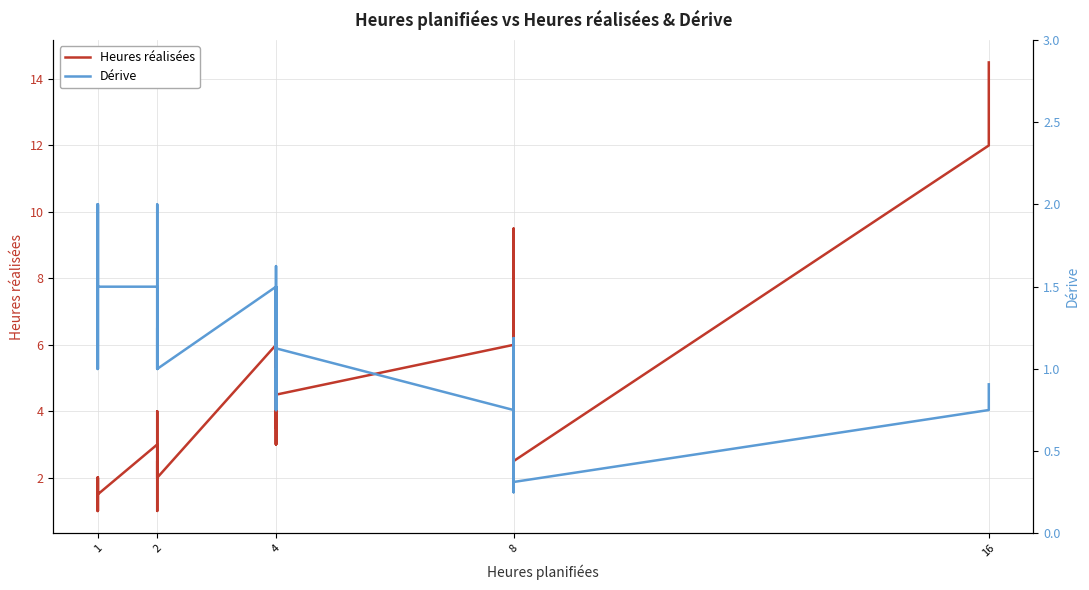

True or false: Dérive has a value of 1.6 at 4.

False